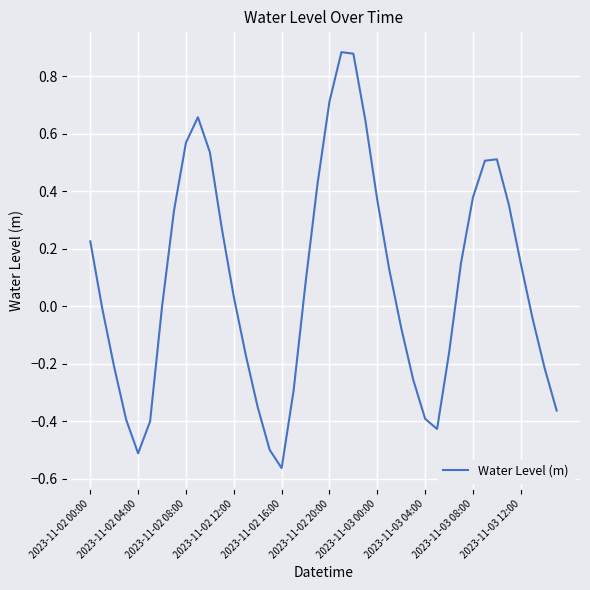

Does the chart display data point markers on the line(s)?

No